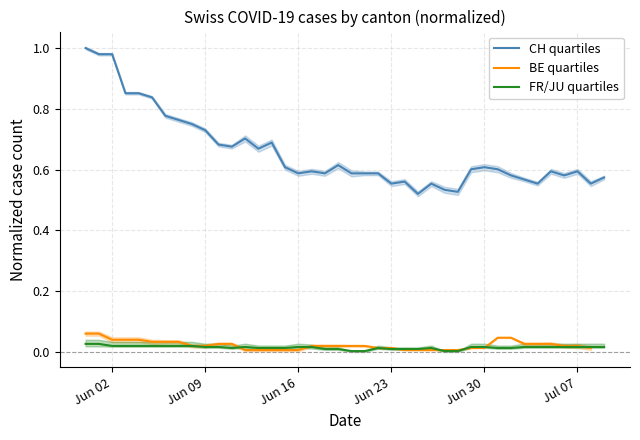

True or false: FR/JU quartiles has more than 1 points higher than both neighbors.

True